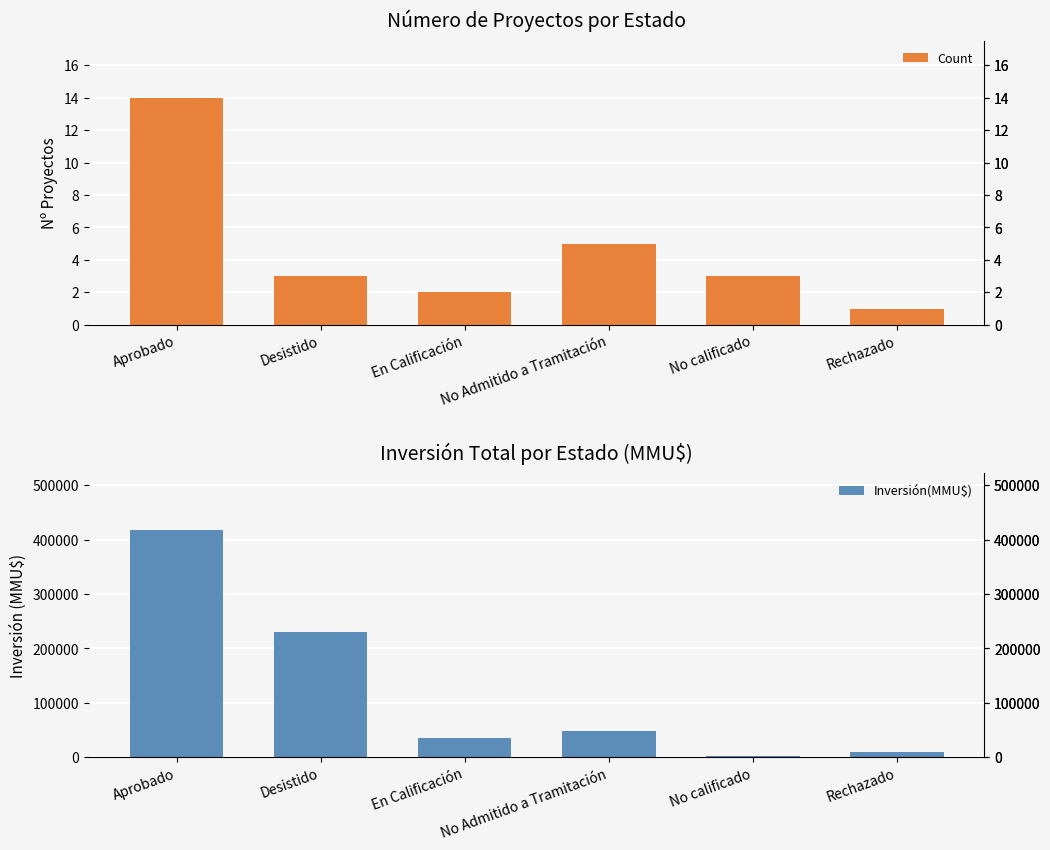

The value of Inversión(MMU$) at No calificado is 3239. True or false?

False